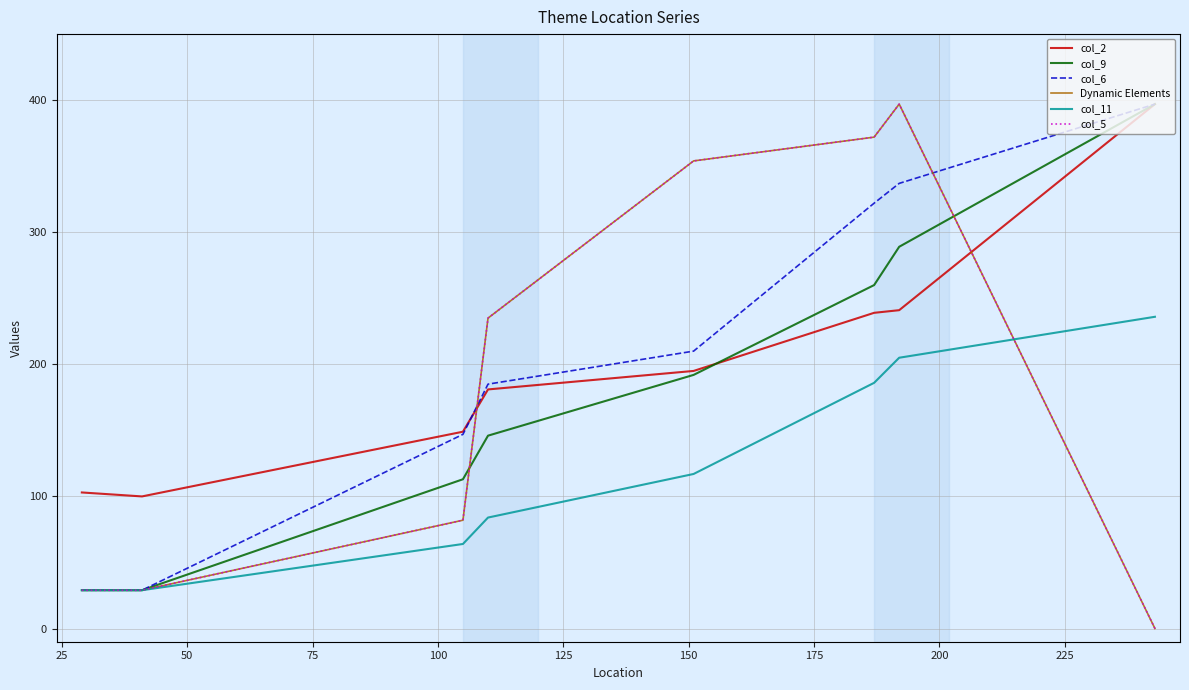

Is this an area chart (filled region under the line)?

No